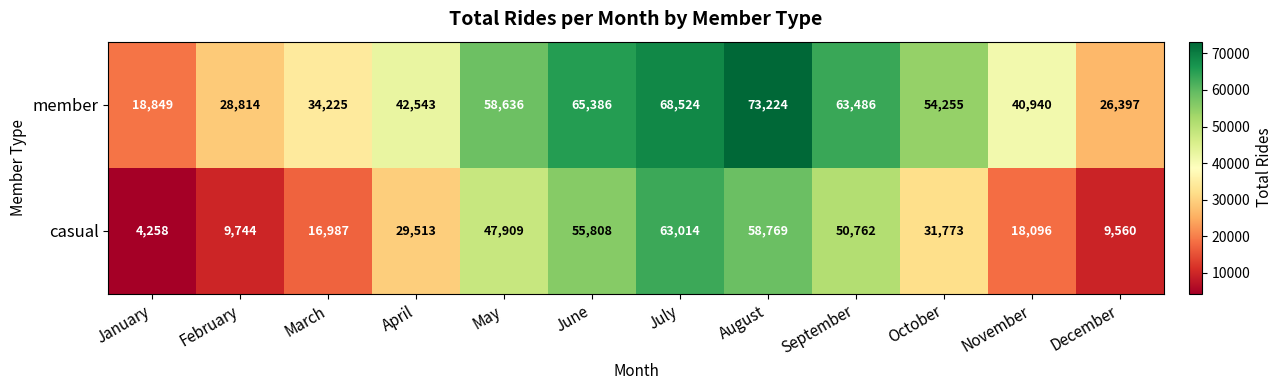

What is the average value of the casual series?

33016